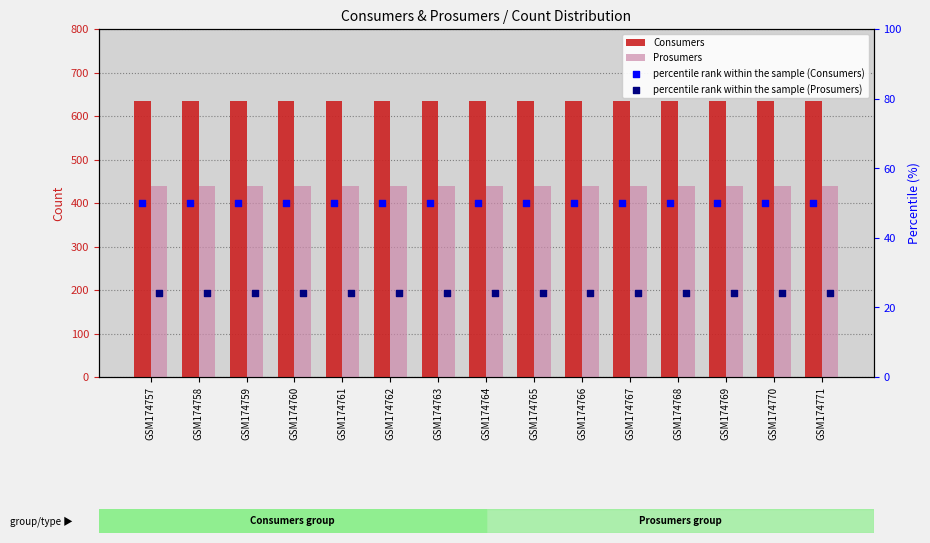

Is the value of percentile rank within the sample (Consumers) at GSM174757 greater than the value of Consumers at GSM174769?

No